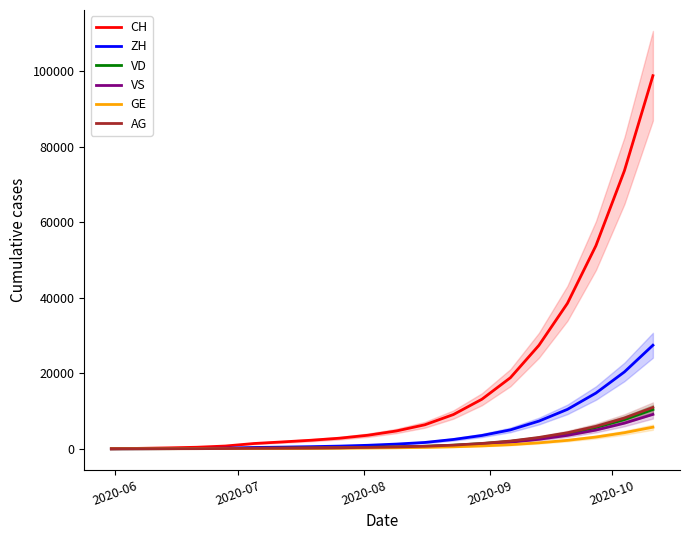

True or false: VD and CH cross at least once.

False